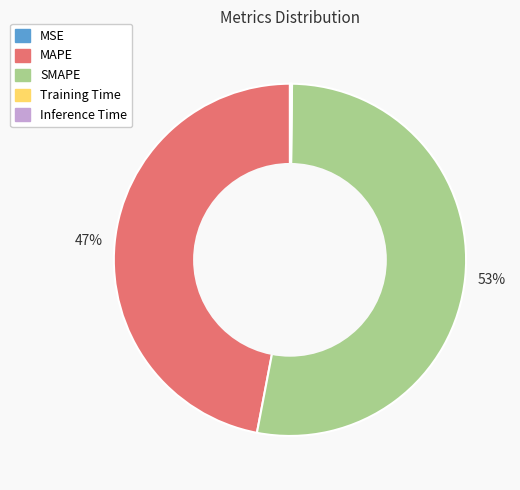

To the nearest percent, what is the difference between the largest and smallest slice percentages?

53%